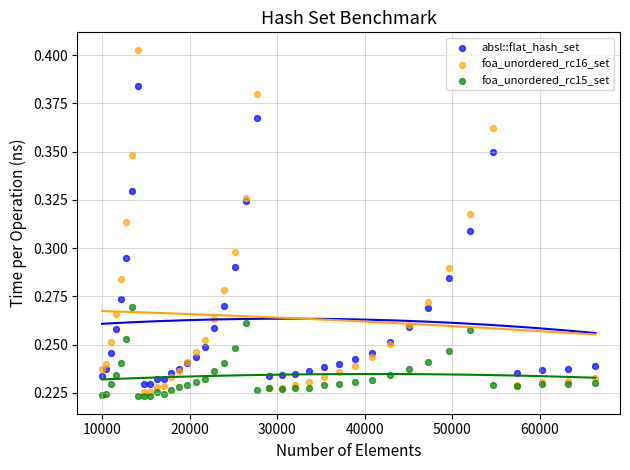

Which series reaches the minimum Y coordinate?

foa_unordered_rc15_set